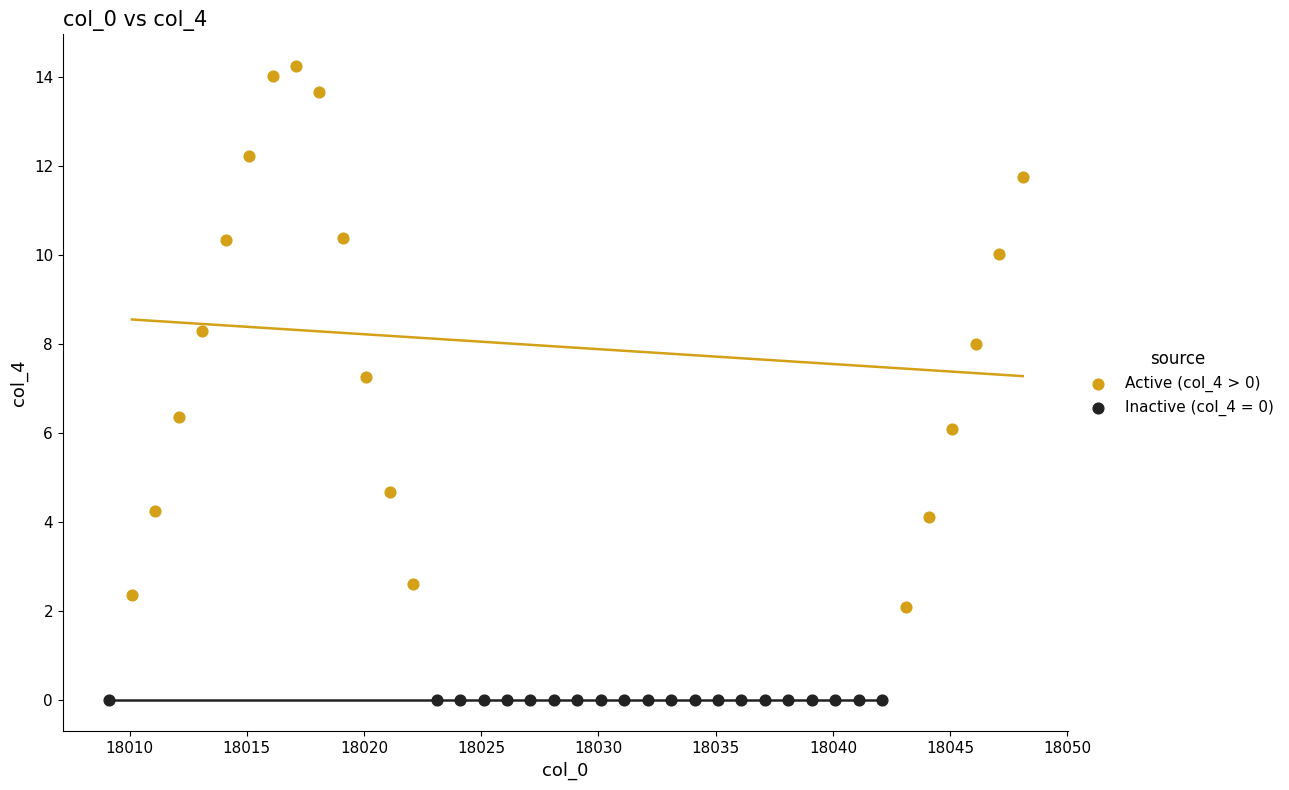

Which series reaches the maximum Y coordinate?

Active (col_4 > 0)